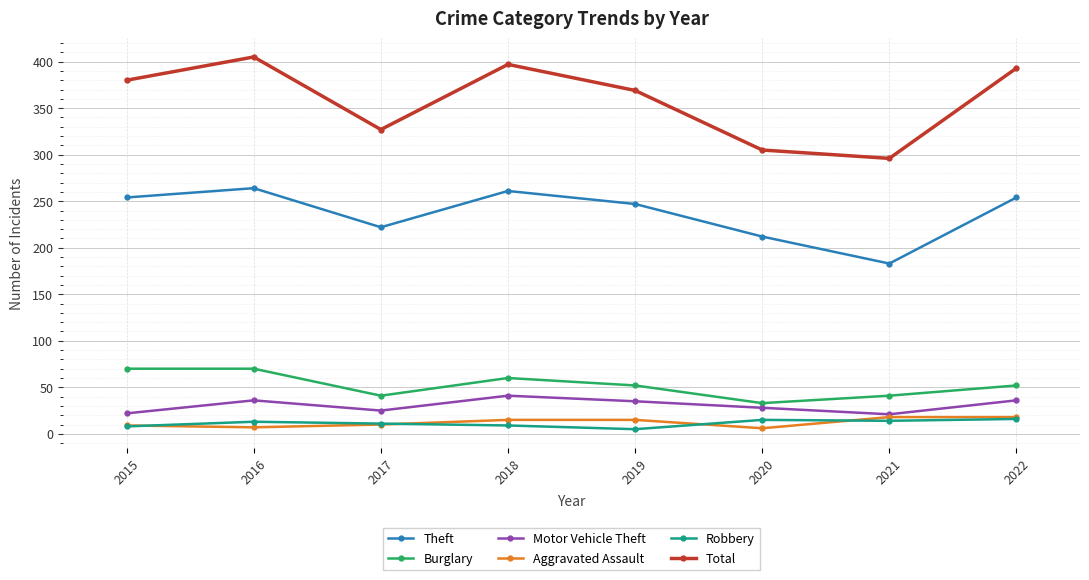

True or false: Motor Vehicle Theft has a value of 22 at 2015.

True